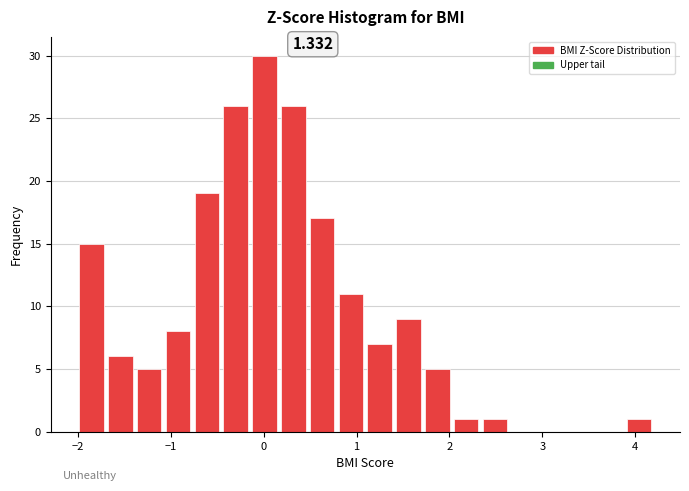

Around what value on the x-axis is the tallest bar? Give the approximate position of its centre, as read against the axis.

0.0